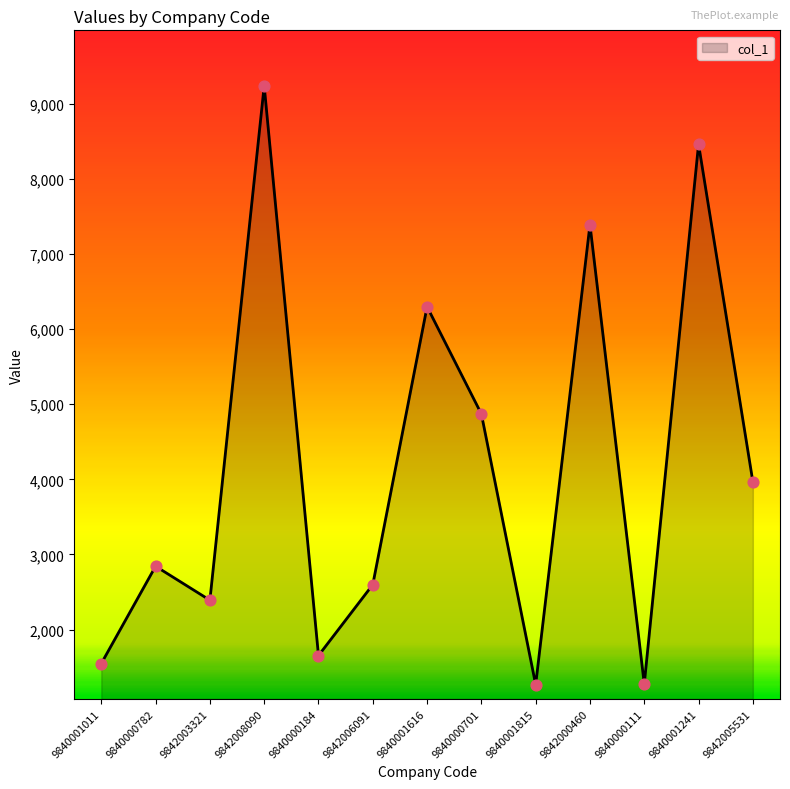

What is the ratio of the value at 9842006091 to the value at 9840001011?

1.7